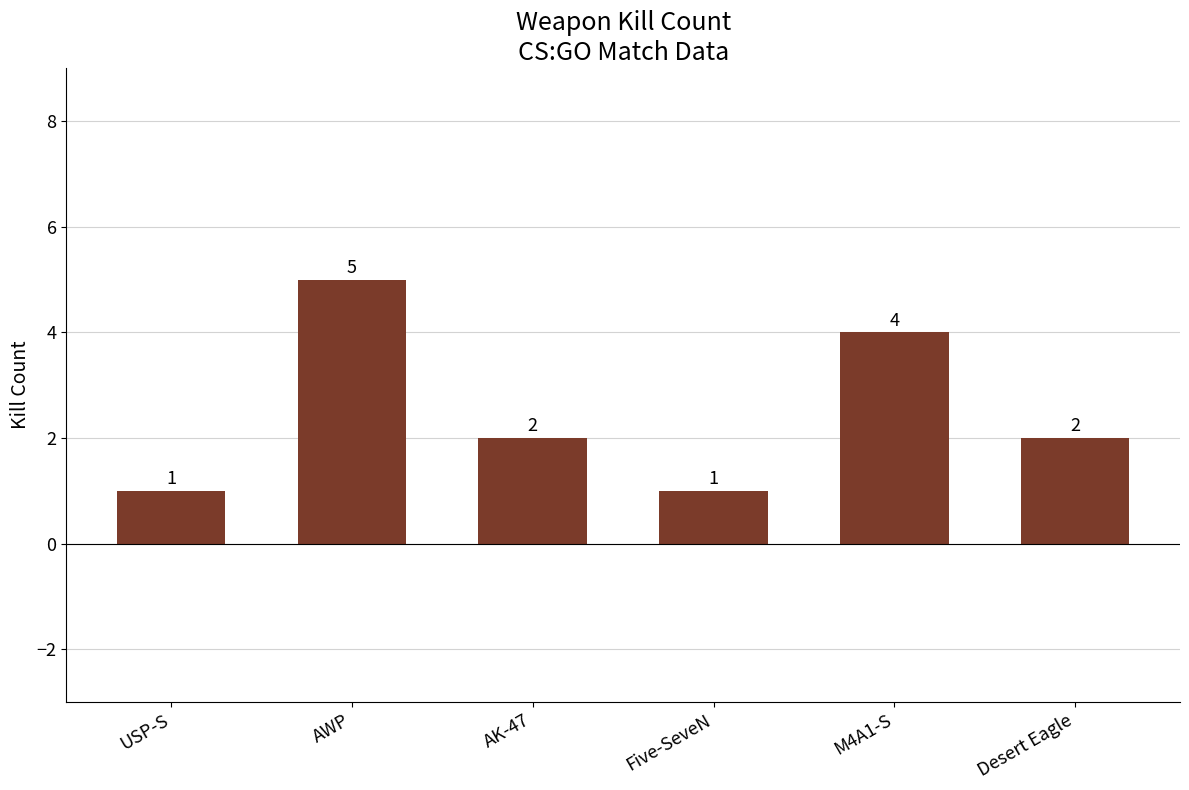

Is it true that the value at Desert Eagle is 2?

True